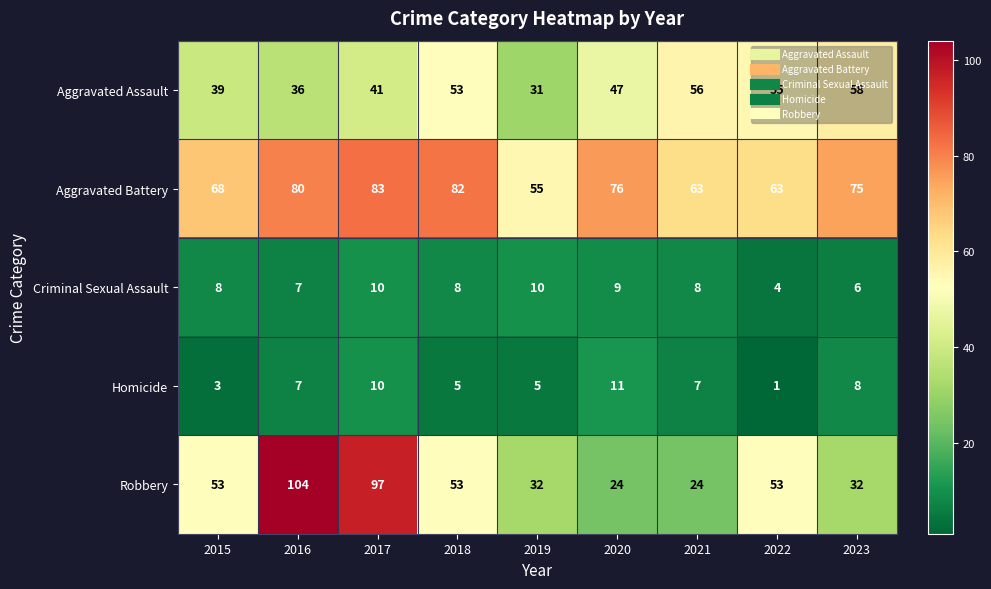

Which series has the largest total across all categories?

Aggravated Battery